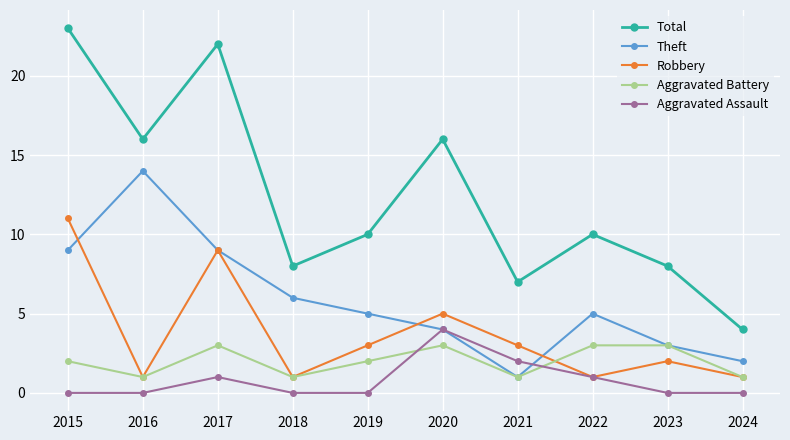

Reading left to right, transcribe all the data shown in this chart.

Total: 23	16	22	8	10	16	7	10	8	4
Theft: 9	14	9	6	5	4	1	5	3	2
Robbery: 11	1	9	1	3	5	3	1	2	1
Aggravated Battery: 2	1	3	1	2	3	1	3	3	1
Aggravated Assault: 0	0	1	0	0	4	2	1	0	0